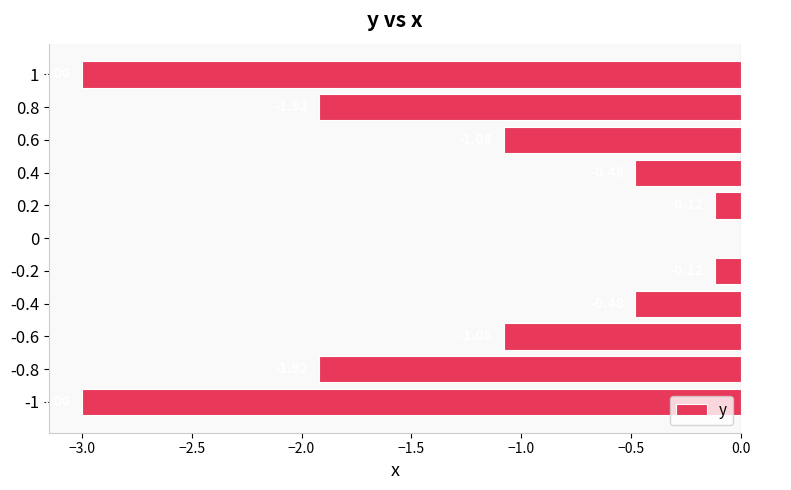

What is the change in value from -0.8 to 0.6?

+0.8